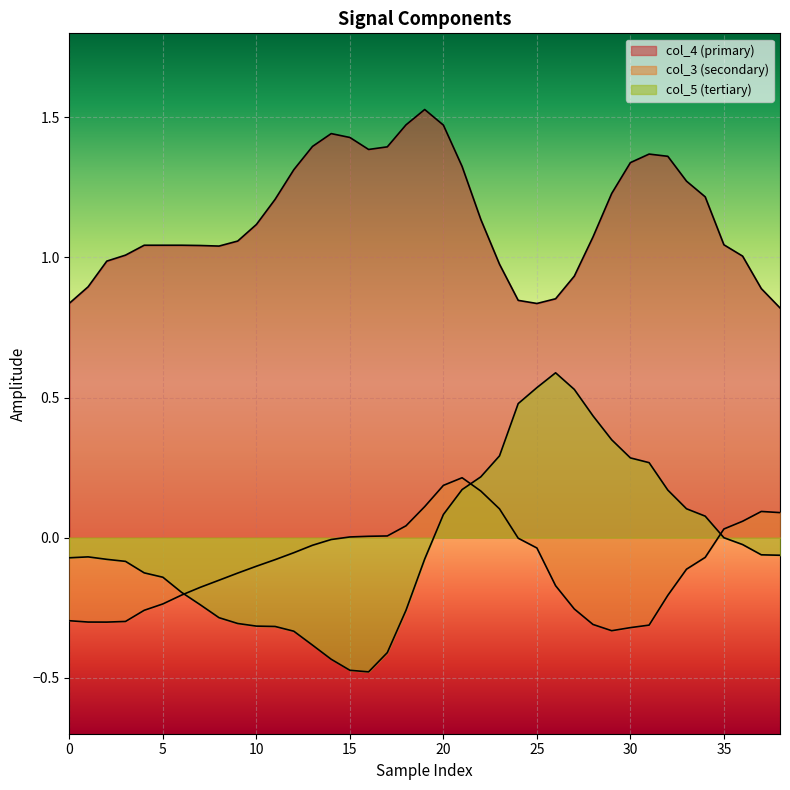

Is it true that col_5 equals 0.4 at 28?

True